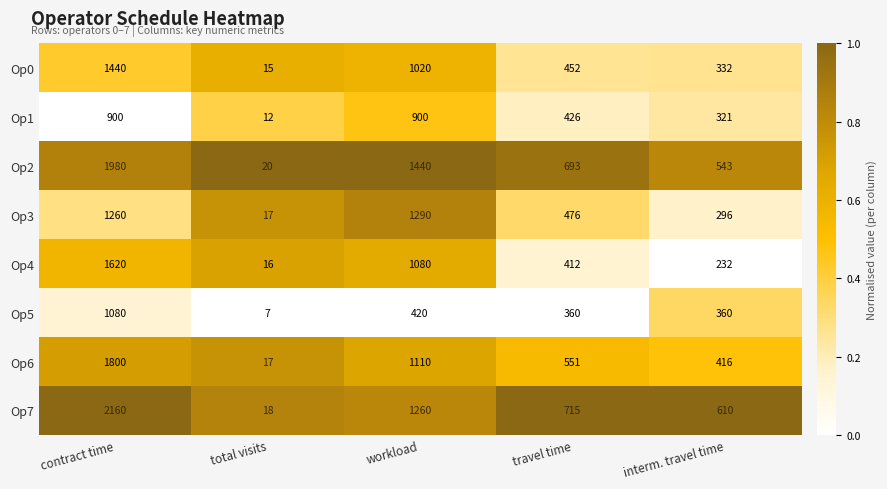

What is the difference between the Op6 values at workload and total visits?

1093